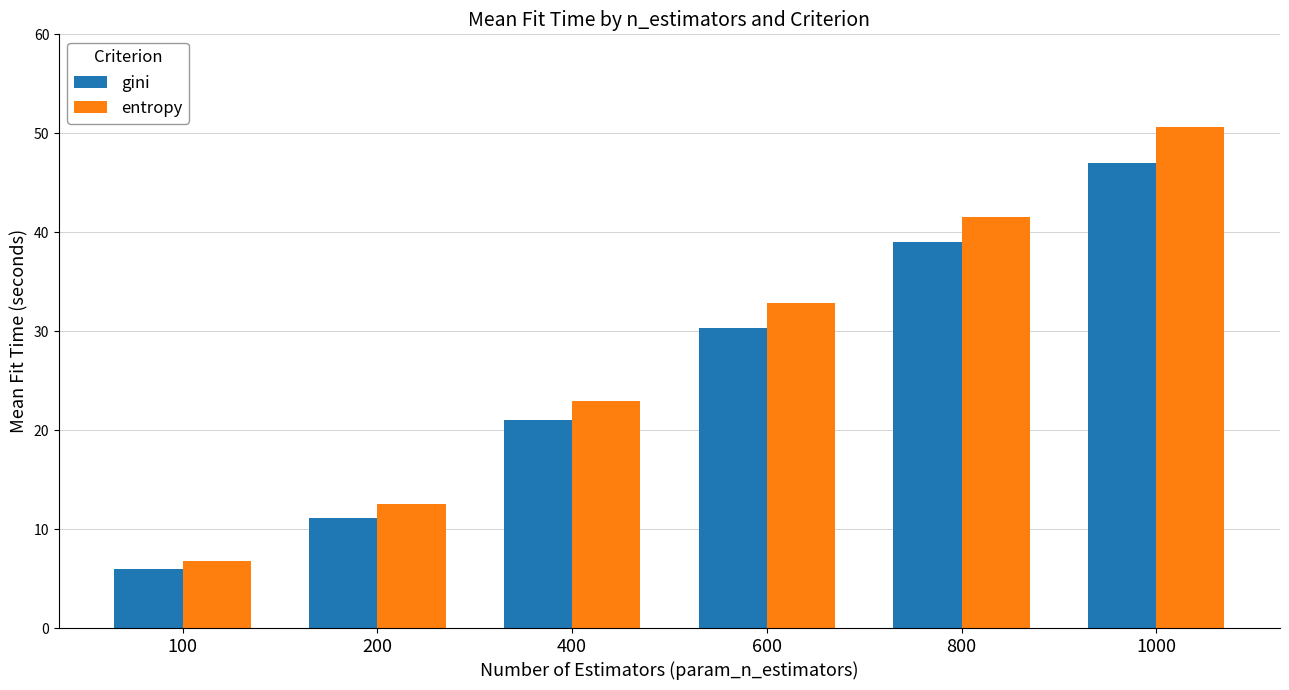

What is the difference between the highest and lowest values at 800?

2.6